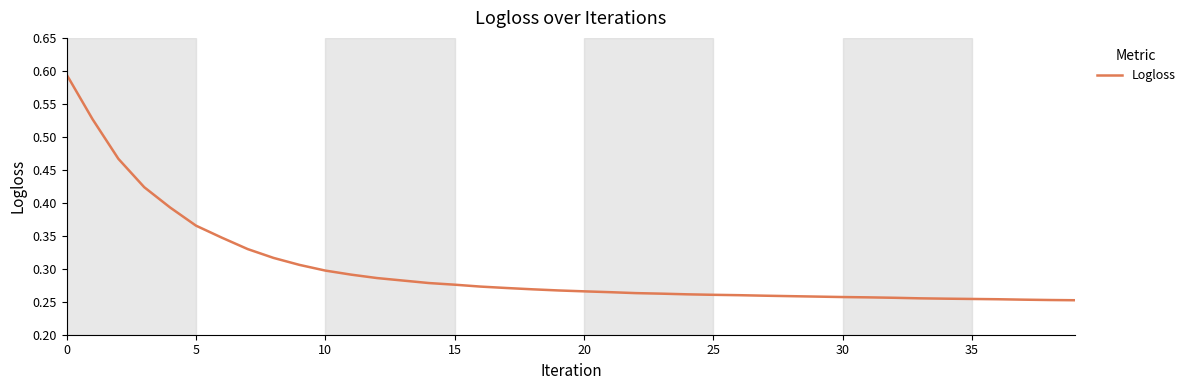

What is the change in value from 0 to 10?

-0.3